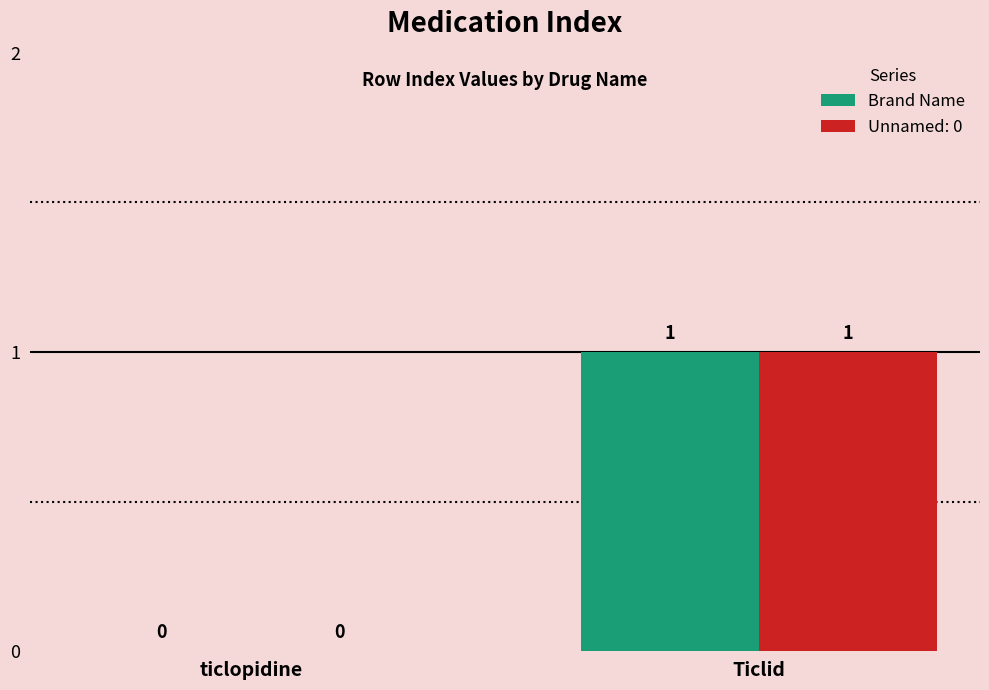

True or false: Brand Name has a value of 1 at Ticlid.

True